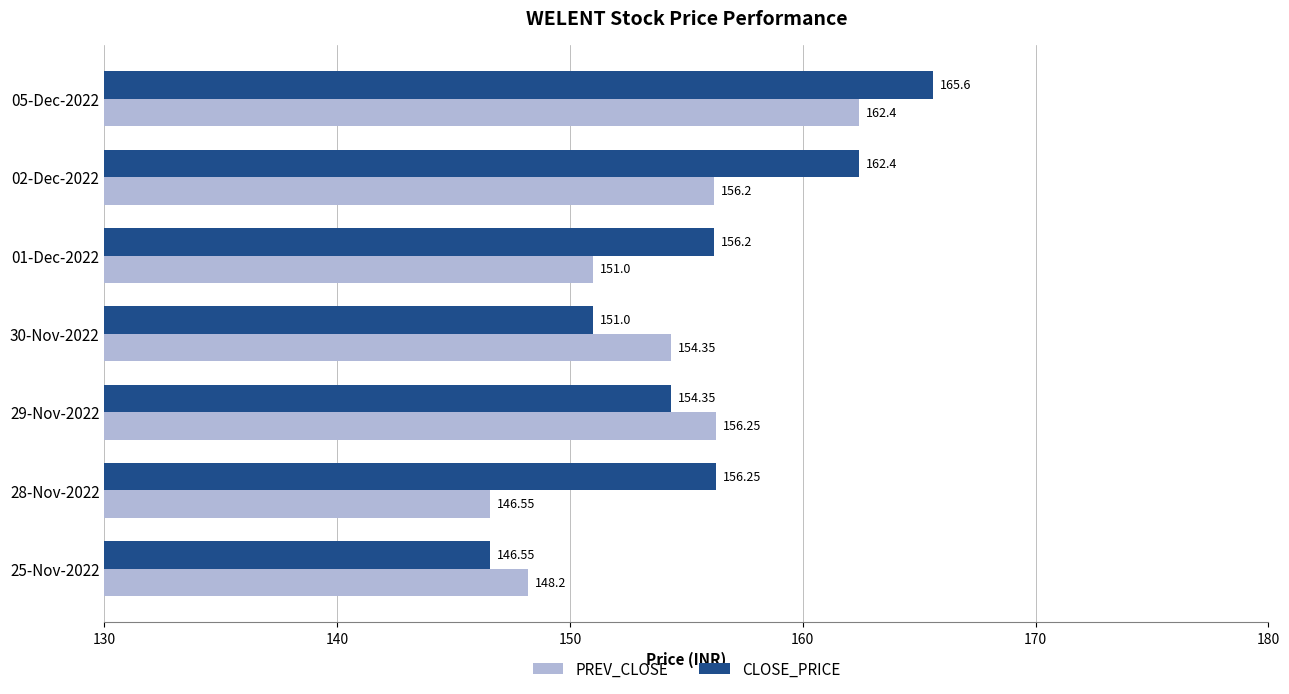

What is the minimum value shown in the chart?

146.6